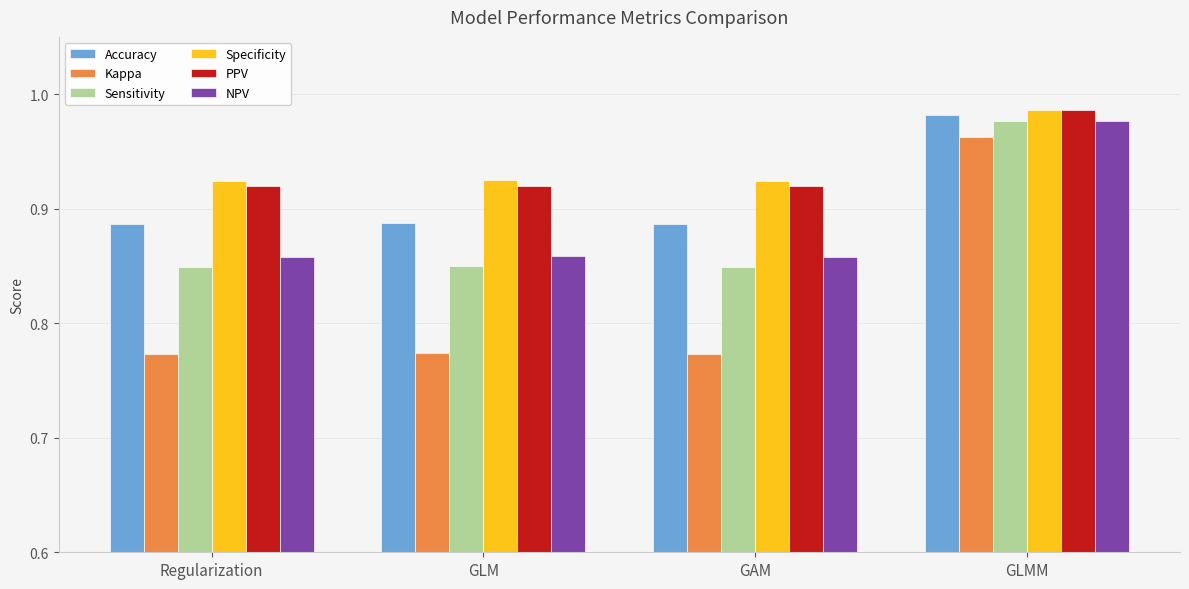

Which category has the highest value across all series?

GLMM